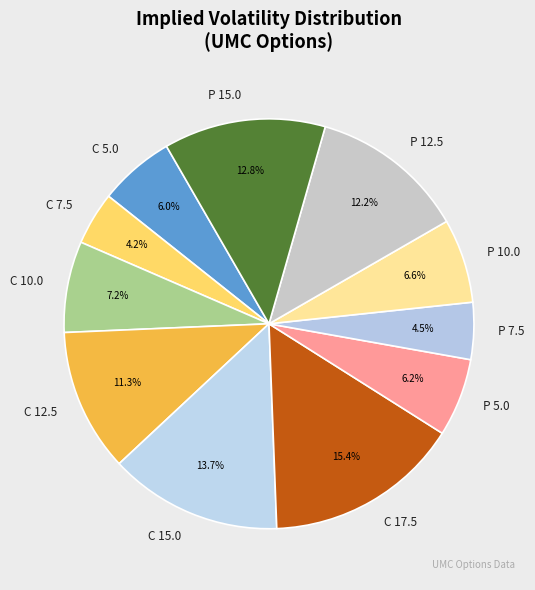

Is there any slice that represents more than half of the pie?

No